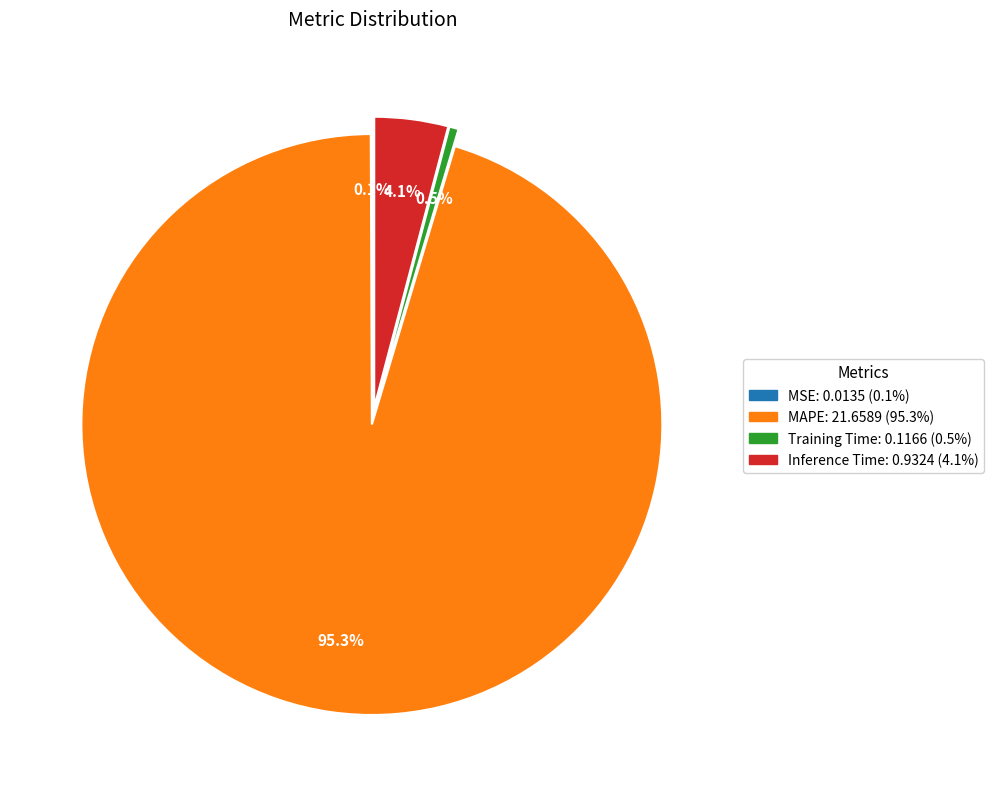

What is the largest slice in the pie chart?

MAPE